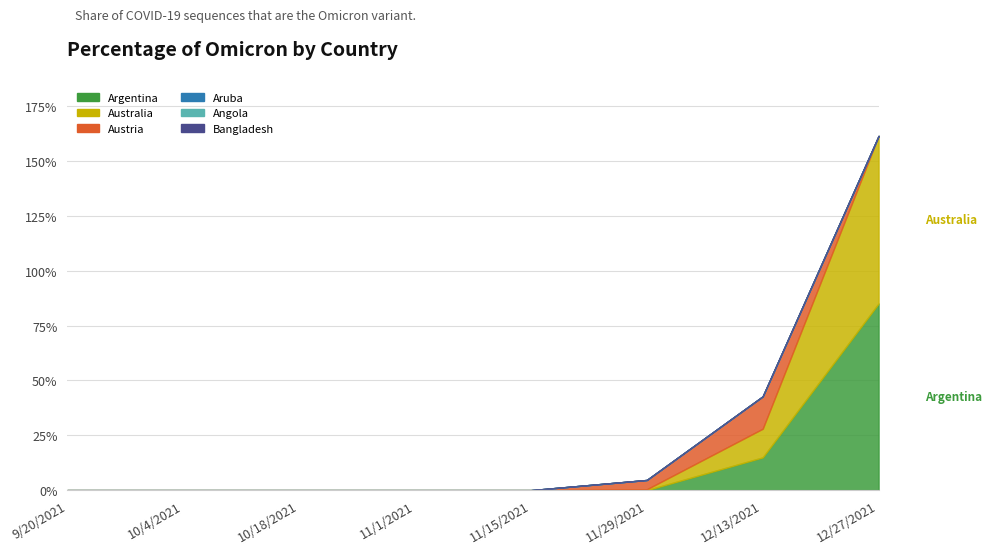

What is the maximum value shown in the chart?

85.1